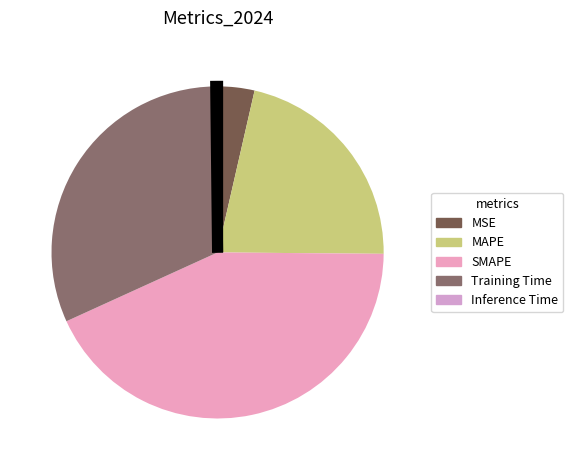

Rank the categories by value from highest to lowest.

SMAPE, Training Time, MAPE, MSE, Inference Time